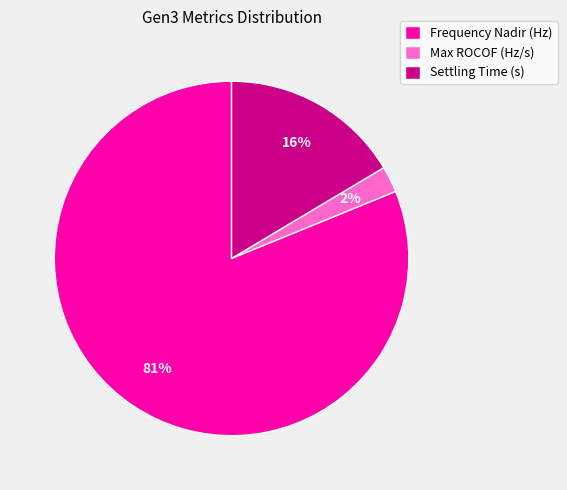

Which slice represents more than half of the pie?

Frequency Nadir (Hz)